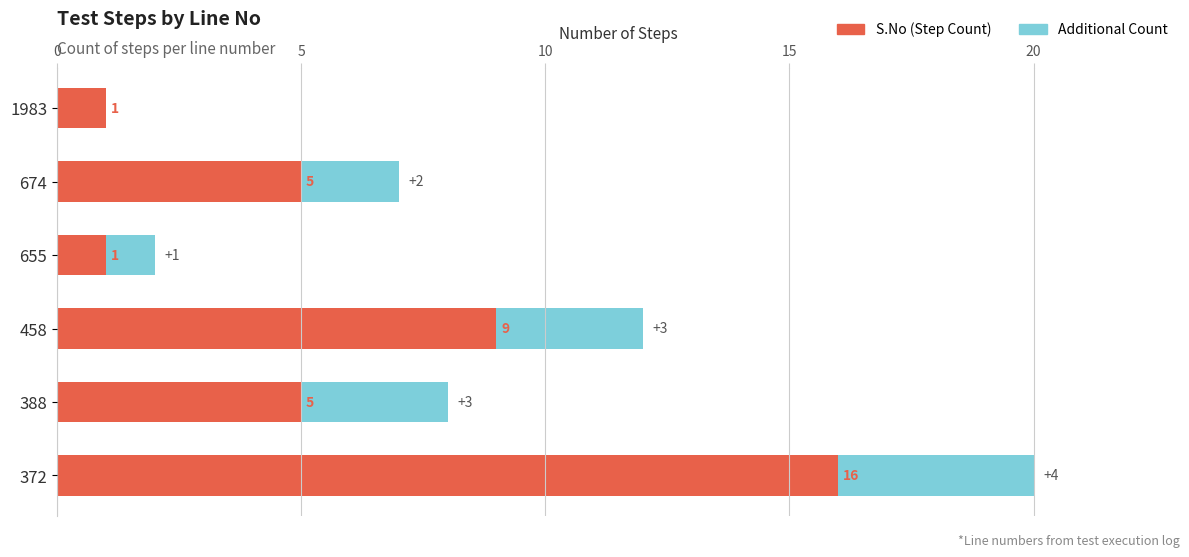

The value of S.No (Step Count) at 655 is 1. True or false?

True